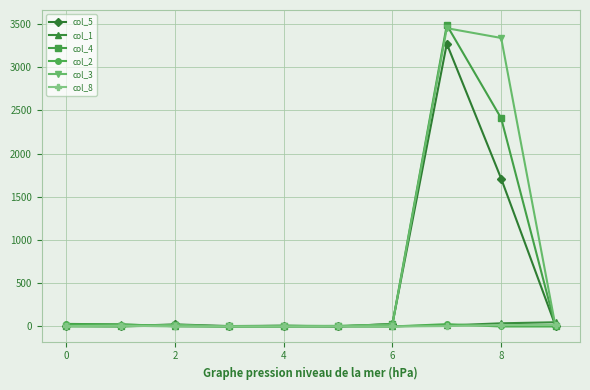

What is the difference between the maximum and minimum values in the col_3 series?

3451